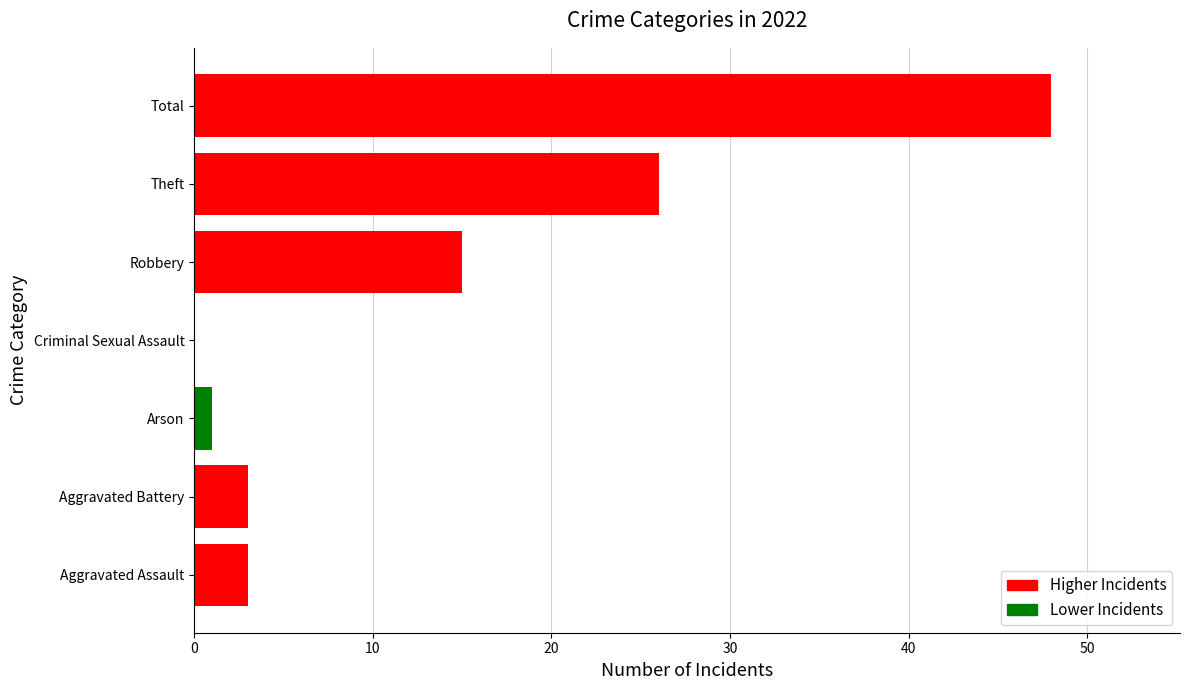

Are the bars grouped side by side (vs. stacked)?

No